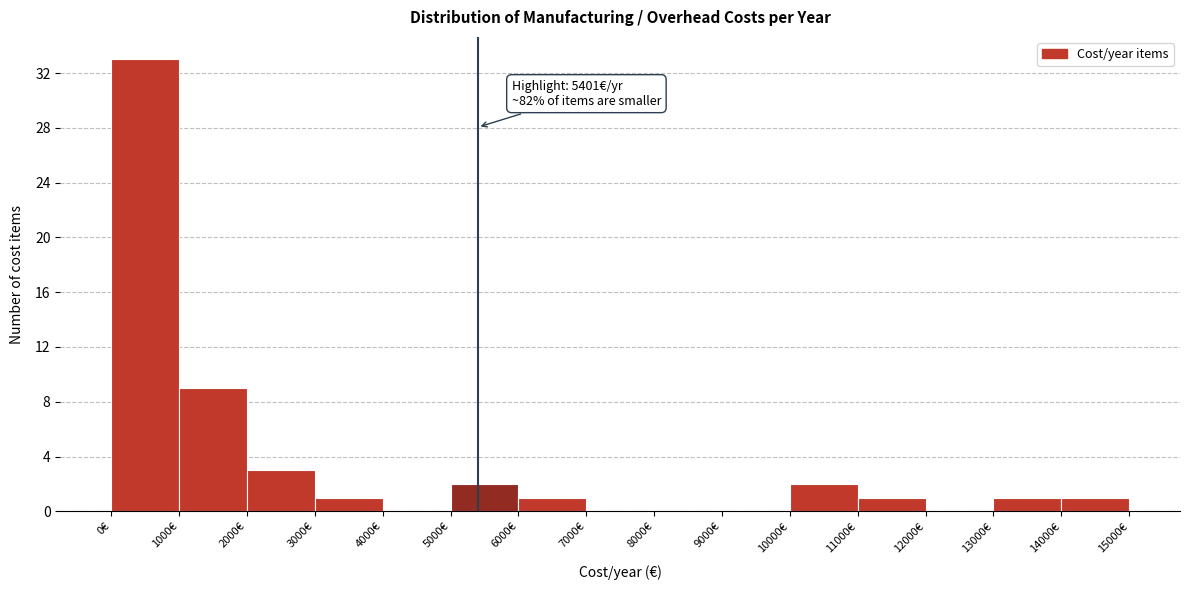

Which range on the x-axis has the tallest bar?

0 to 1000